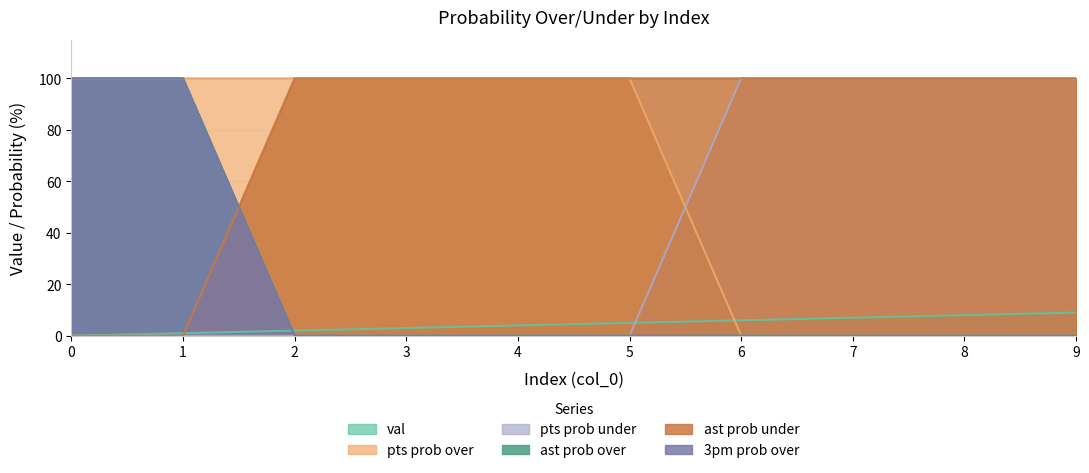

Between 0 and 4, which series saw the biggest shift?

ast prob over